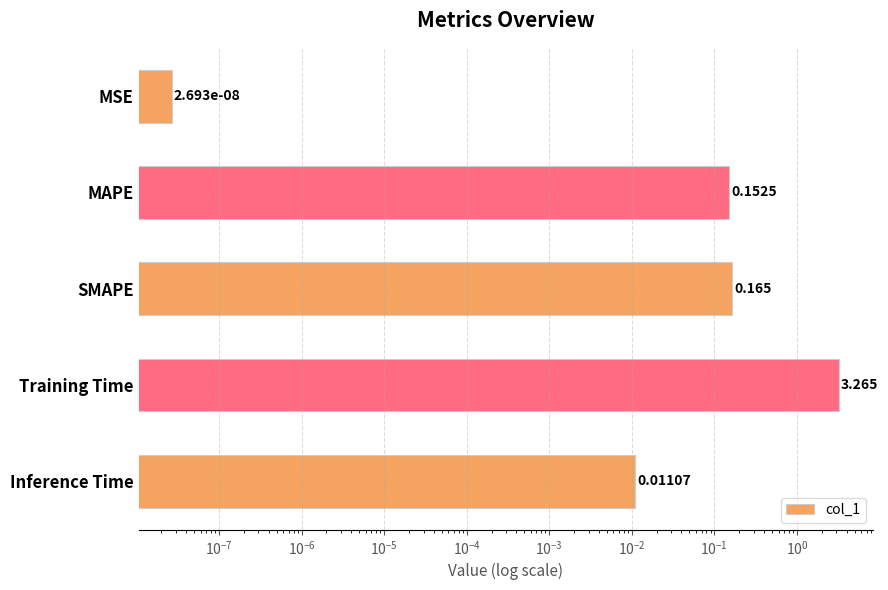

How many bars are there in total?

5